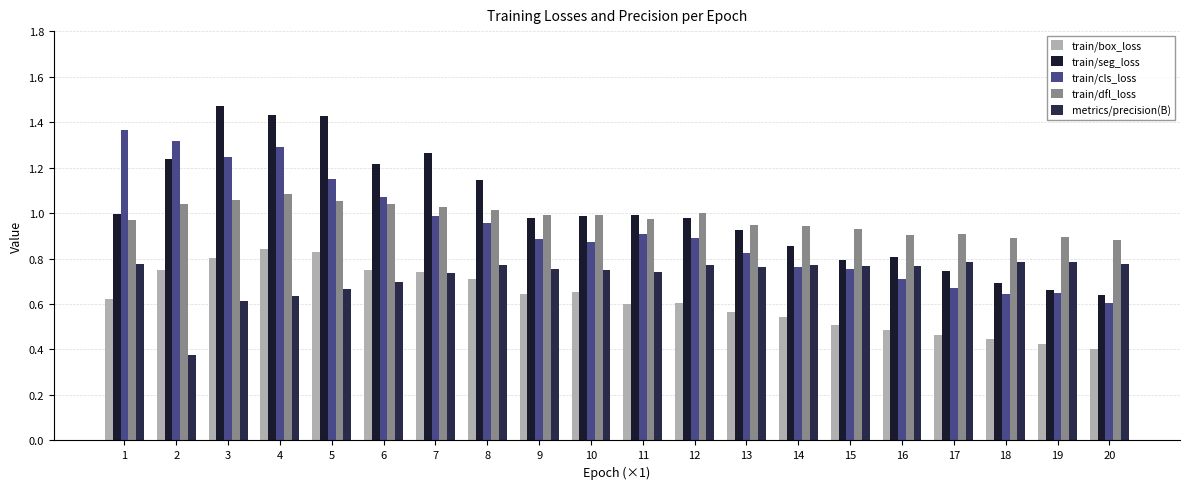

How many distinct data groups are displayed?

5